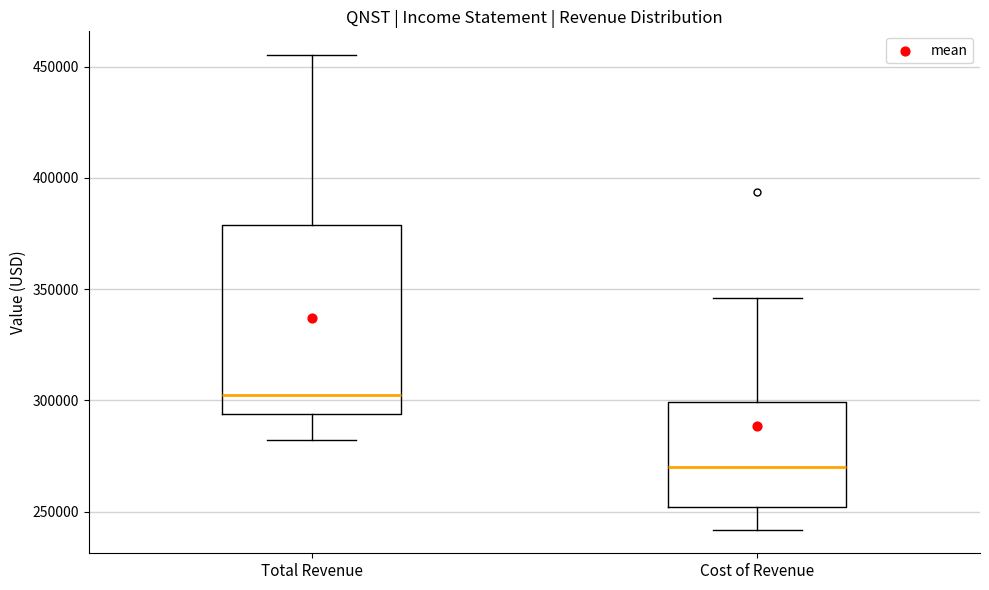

Where is the lower edge of the box for Total Revenue on the y-axis? The values are not printed on the chart, so give them approximately, as read against the axis.

295000